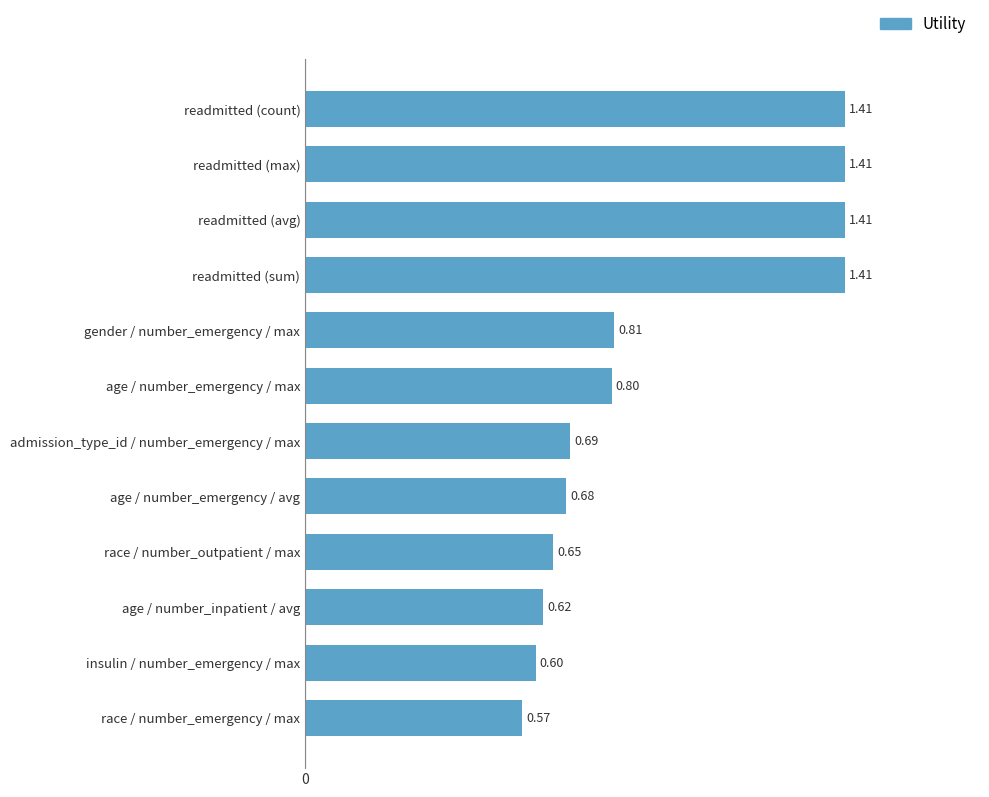

What is the smallest value displayed?

0.6